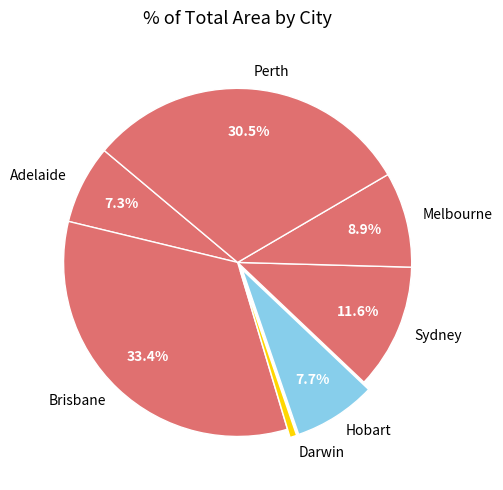

Is the sum of Melbourne and Perth greater than half?

No